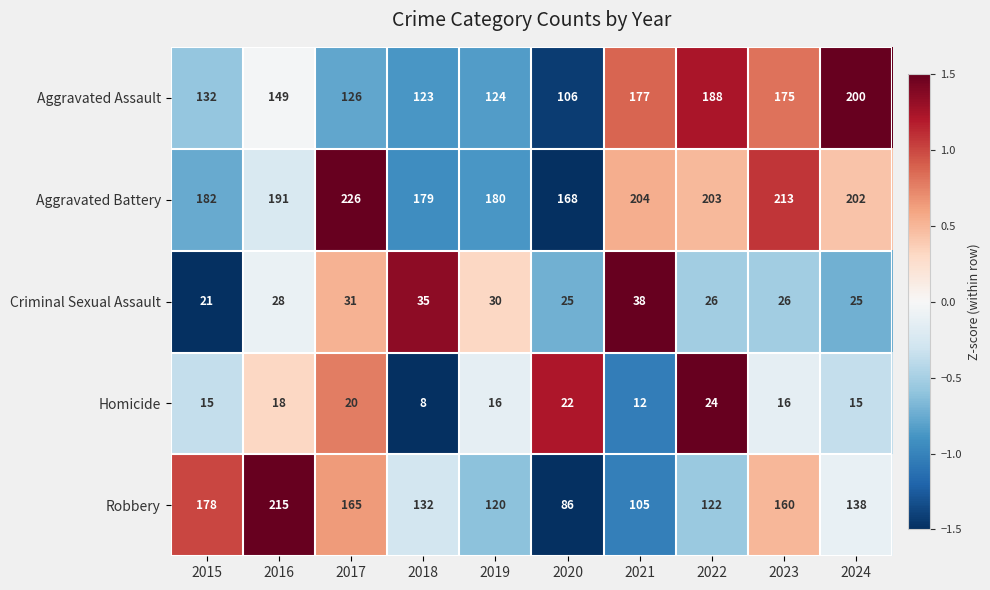

Which series changed the most between 2017 and 2019?

Aggravated Battery